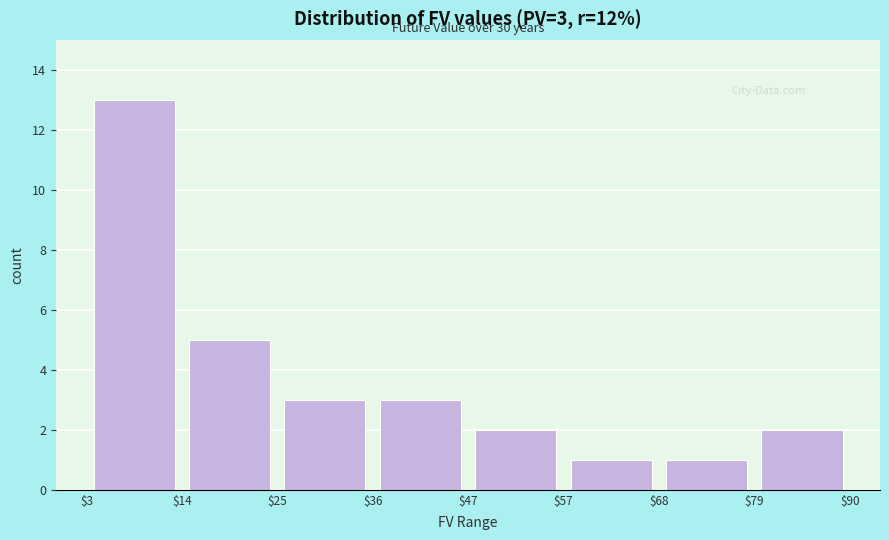

Which range on the x-axis has the tallest bar?

$3 to $14